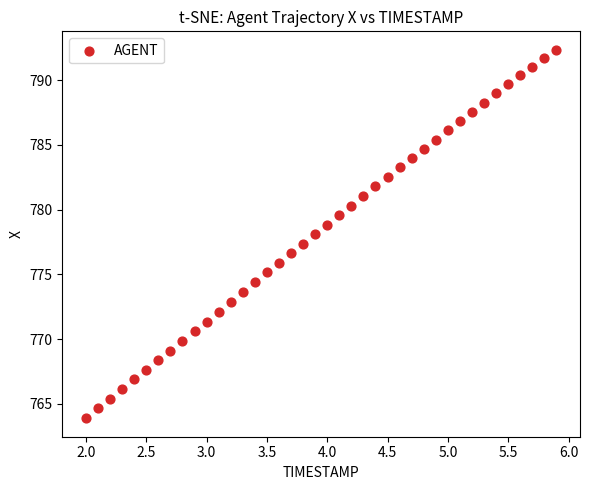

What is the range of X values (max minus min)?

3.9